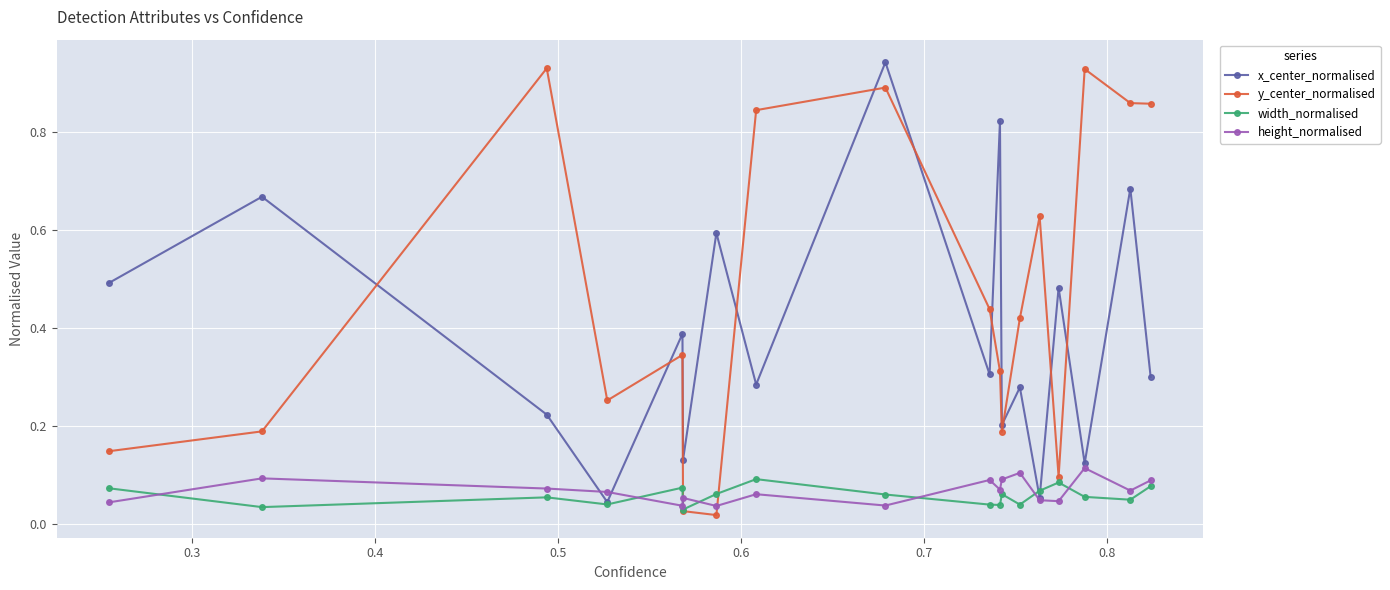

True or false: height_normalised and width_normalised intersect in this chart.

True